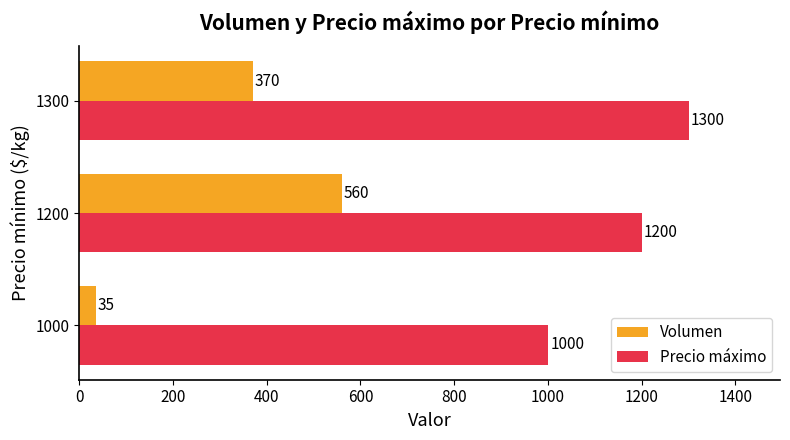

List the labels in order of Volumen value, largest first.

1200, 1300, 1000